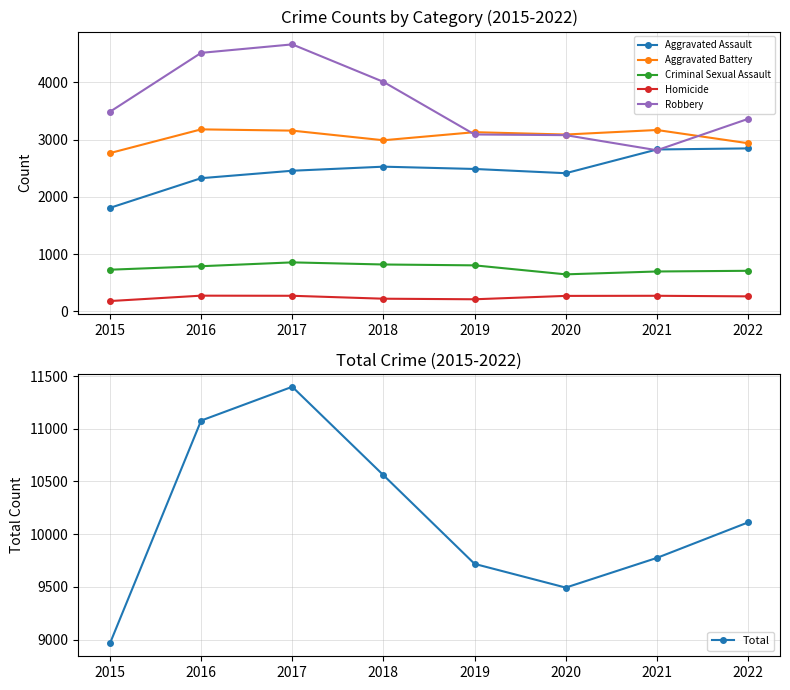

Which series has the widest spread of values?

Total